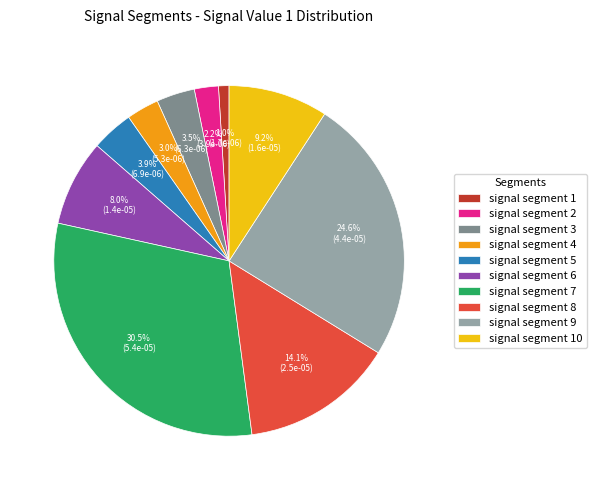

Which slice is the largest?

signal segment 7